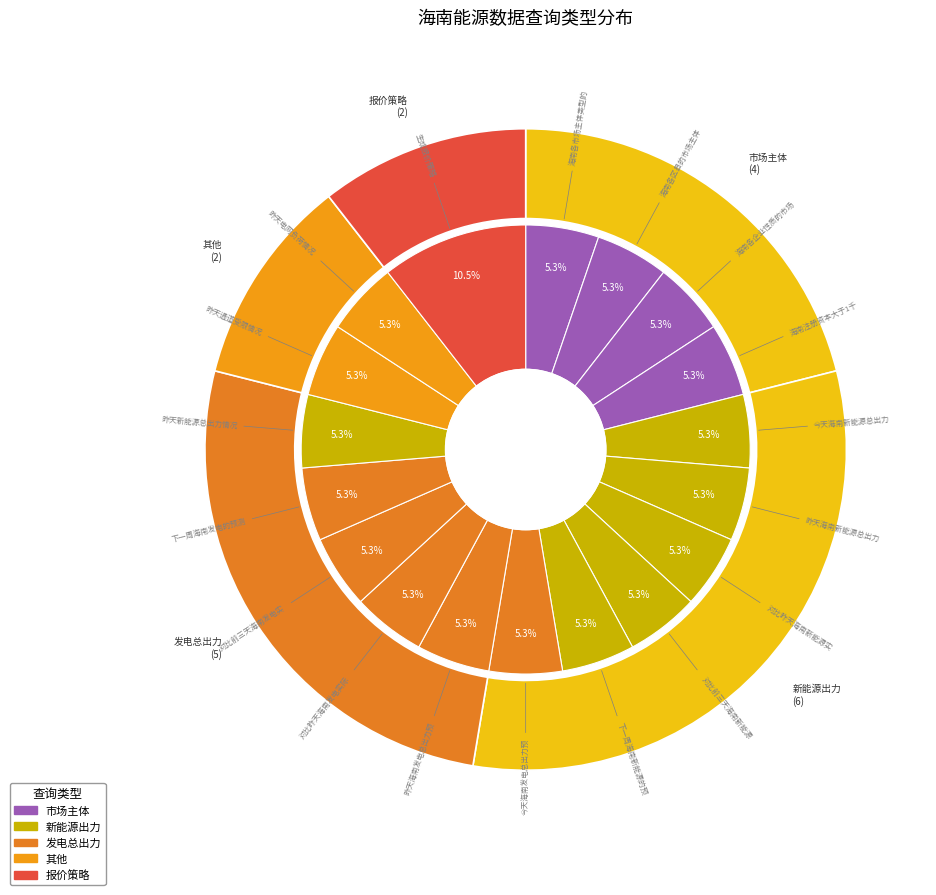

Rank the categories by value from lowest to highest.

海南各市场主体类型的数量, 海南各区县的市场主体数量, 海南各企业性质的市场主体数量, 海南注册资本大于1千万售电公司, 今天海南新能源总出力预测情况, 昨天海南新能源总出力预测情况, 对比昨天海南新能源实际总出力和预测总出力情况, 对比前三天海南新能源实际总出力和预测总出力情况, 下一周海南新能源的预测总出力情况, 今天海南发电总出力预测情况, 昨天海南发电总出力预测情况, 对比昨天海南发电实际总出力和预测总出力情况, 对比前三天海南发电实际总出力和预测总出力情况, 下一周海南发电的预测总出力情况, 昨天新能源总出力情况, 昨天通道受限情况, 昨天电网负荷情况, 生成报价策略